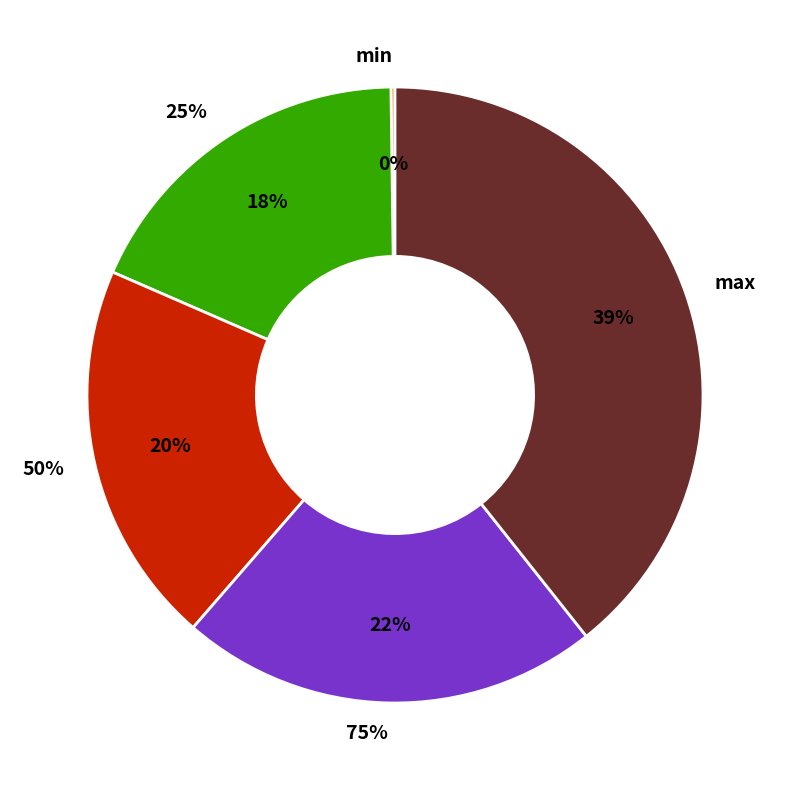

Is there any slice that represents more than half of the pie?

No